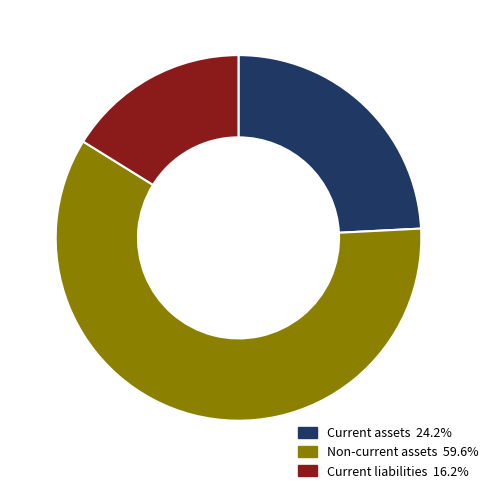

Does any single category account for the majority?

Yes